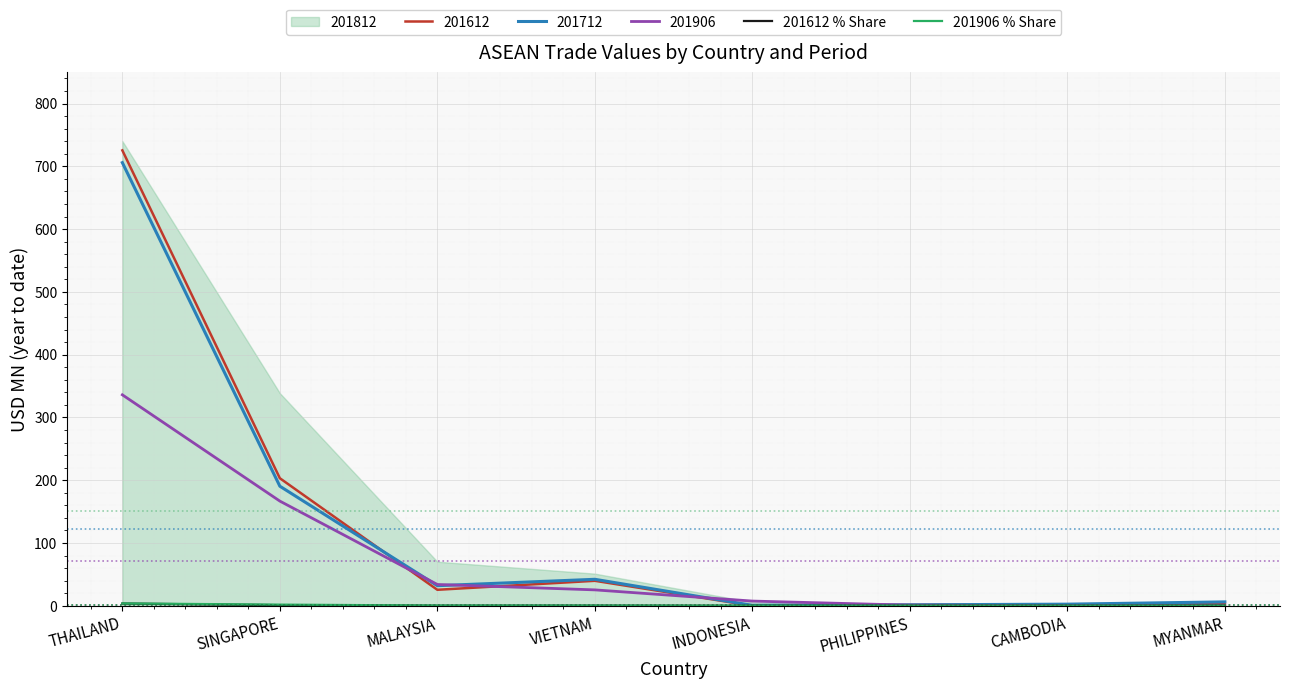

True or false: 201712 has a value of 71.4 at VIETNAM.

False